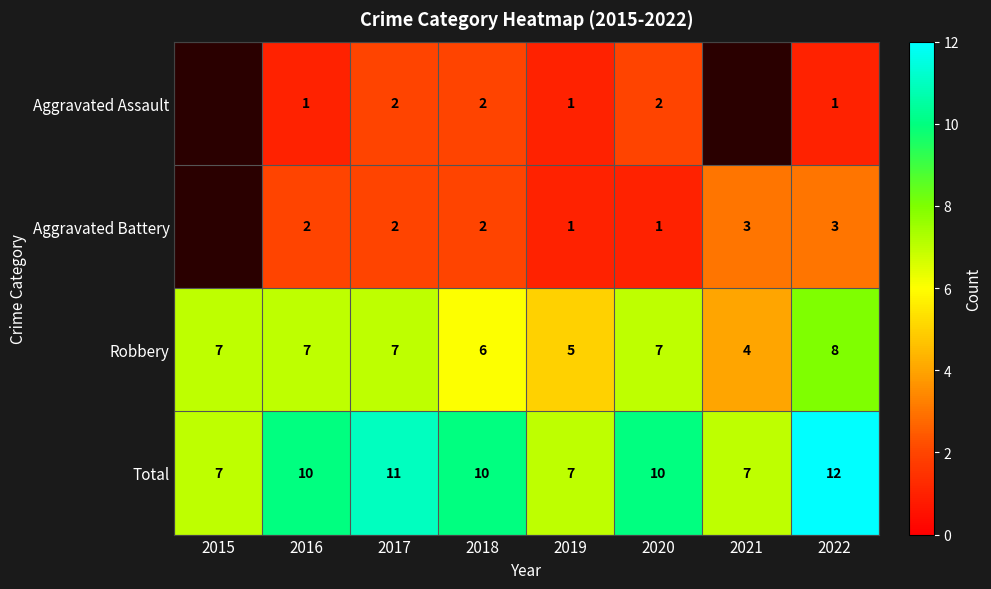

Which category has the highest value in the Robbery series?

2022